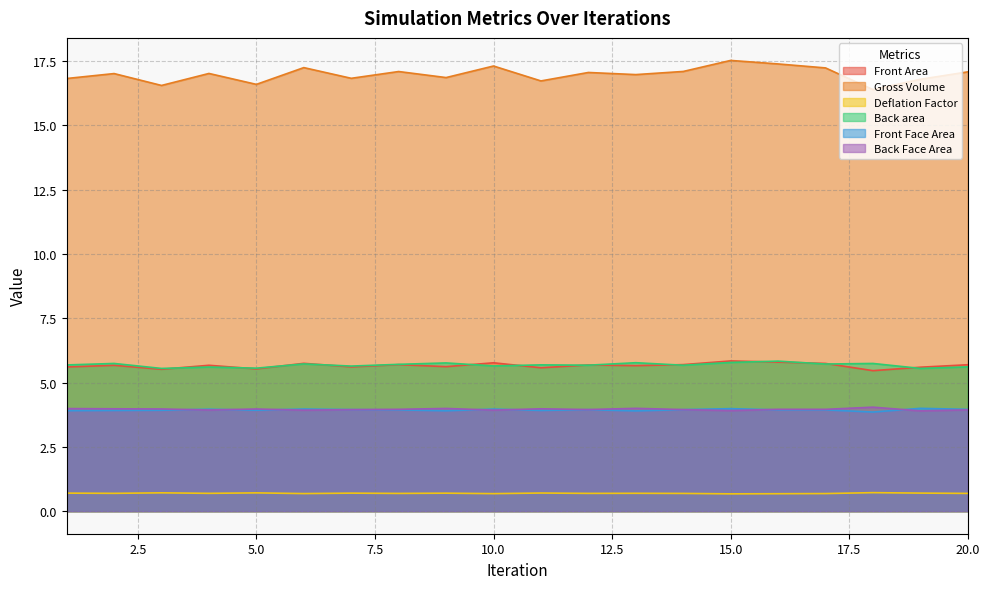

Reading left to right, transcribe all the data shown in this chart.

Front Area: 5.6	5.7	5.5	5.7	5.5	5.8	5.6	5.7	5.6	5.8	5.6	5.7	5.7	5.7	5.8	5.8	5.7	5.5	5.6	5.7
Gross Volume: 16.8	17.0	16.6	17.0	16.6	17.3	16.8	17.1	16.9	17.3	16.7	17.1	17.0	17.1	17.5	17.4	17.2	16.4	16.8	17.1
Deflation Factor: 0.7	0.7	0.7	0.7	0.7	0.7	0.7	0.7	0.7	0.7	0.7	0.7	0.7	0.7	0.7	0.7	0.7	0.7	0.7	0.7
Back area: 5.7	5.7	5.6	5.6	5.6	5.7	5.6	5.7	5.8	5.6	5.7	5.7	5.8	5.7	5.8	5.8	5.7	5.7	5.6	5.6
Front Face Area: 4.0	4.0	4.0	3.9	4.0	3.9	3.9	4.0	4.0	3.9	4.0	4.0	4.0	4.0	3.9	4.0	4.0	4.0	3.9	3.9
Back Face Area: 3.9	3.9	3.9	4.0	3.9	4.0	4.0	3.9	3.9	4.0	3.9	3.9	3.9	3.9	4.0	3.9	3.9	3.9	4.0	4.0